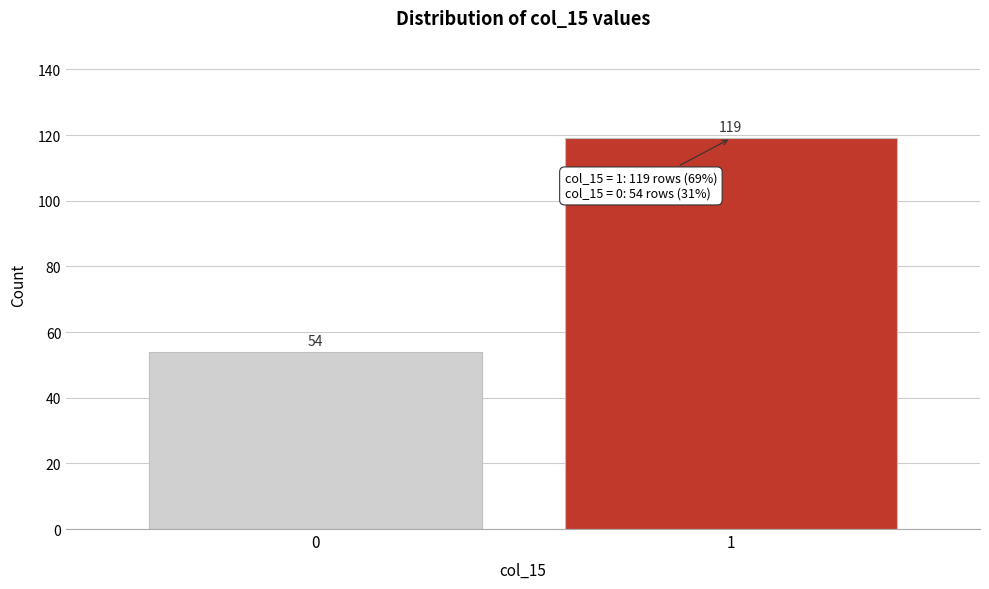

Reading left to right, list all the values displayed in this chart.

54	119